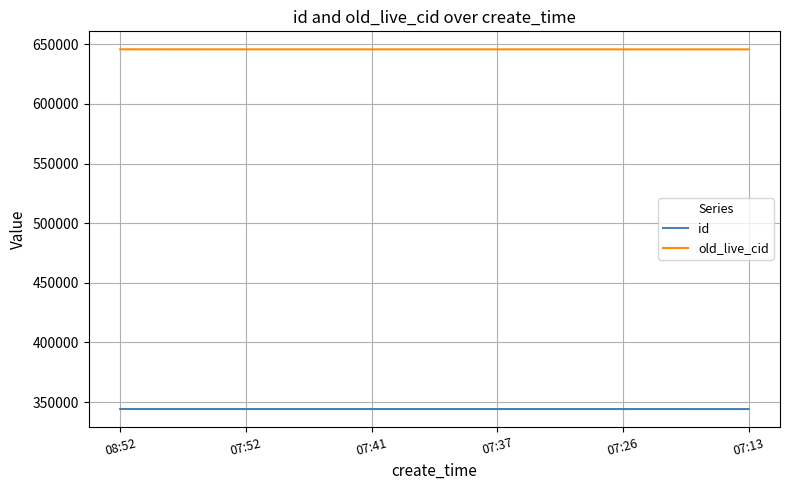

True or false: id has a value of 465092 at 08:52.

False